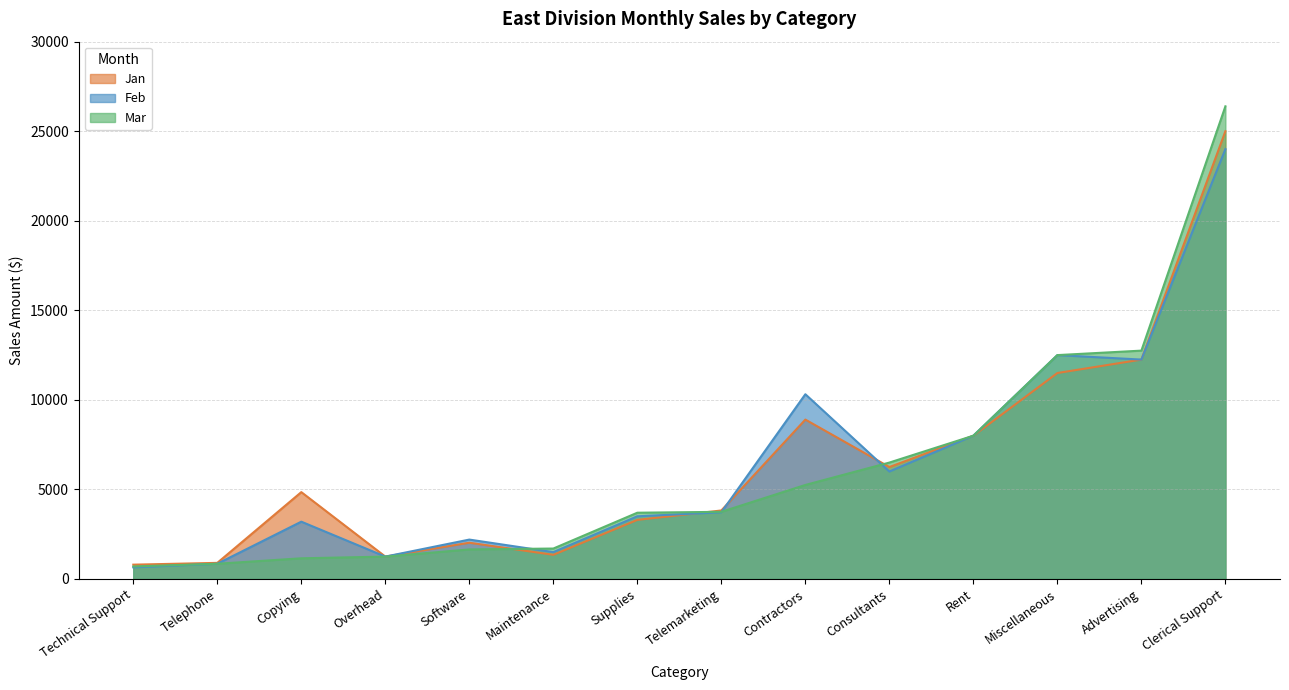

How many data points in Mar are less than 3750?

7